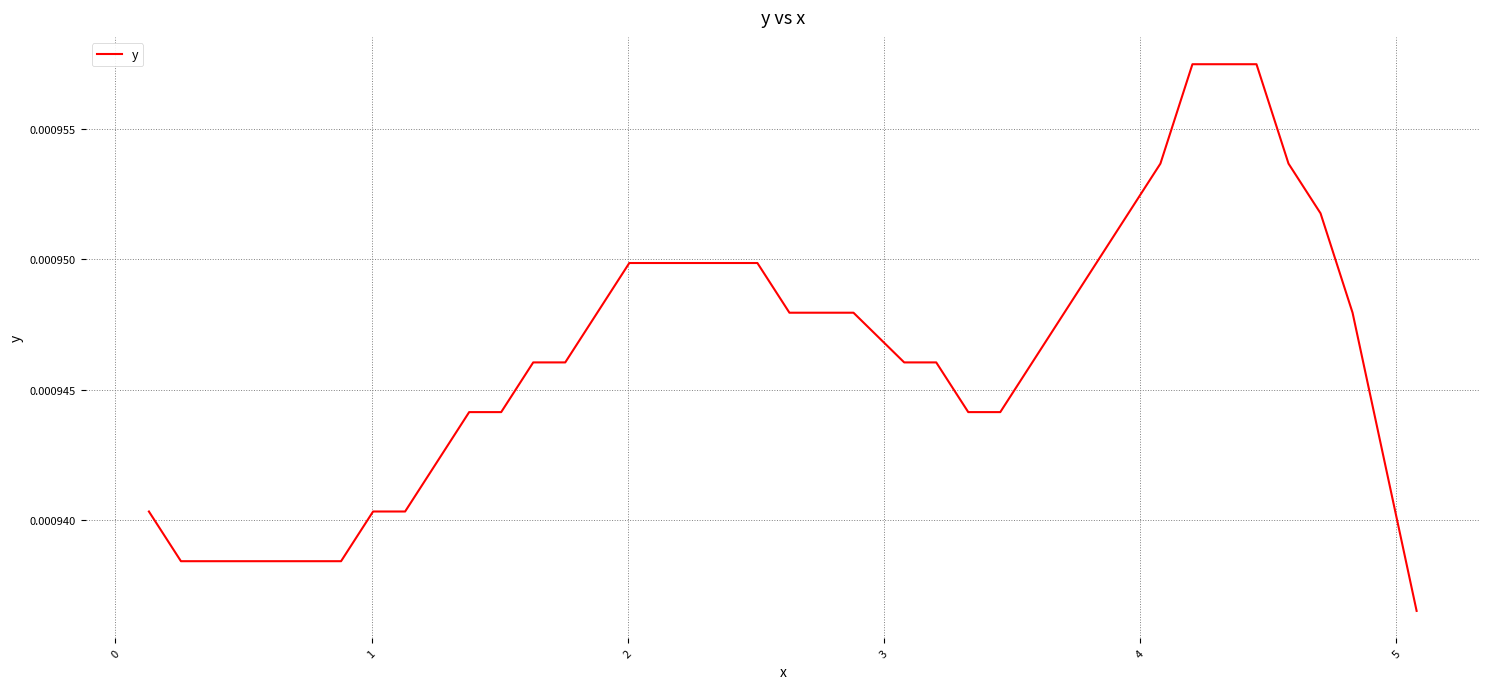

How many categories are shown in the chart?

40